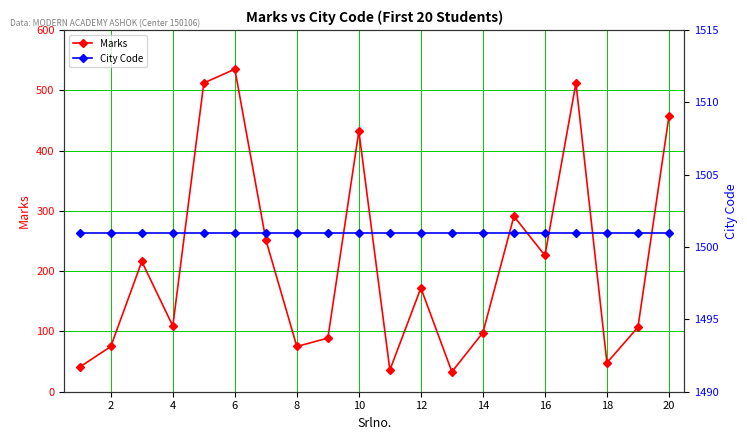

What is the sum of all City Code values?

30020